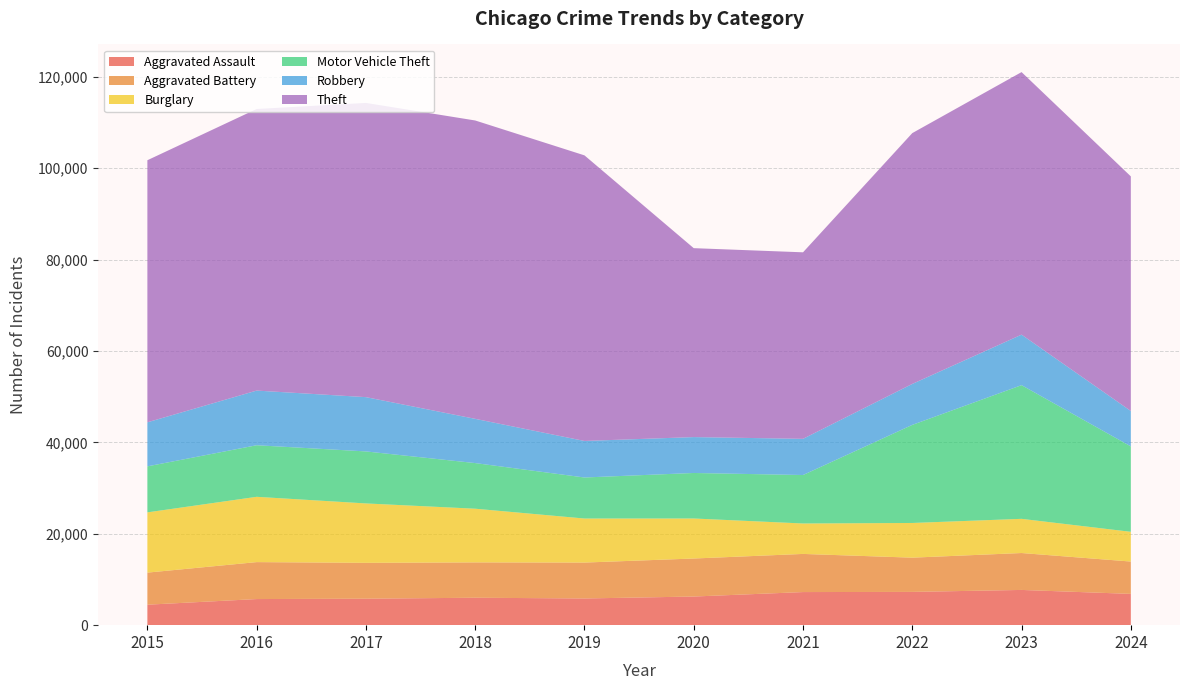

Reading left to right, what are all the values shown in this chart?

Aggravated Assault: 2015=4480	2016=5713	2017=5793	2018=6002	2019=5841	2020=6265	2021=7242	2022=7280	2023=7710	2024=6844
Aggravated Battery: 2015=7019	2016=8086	2017=7845	2018=7735	2019=7858	2020=8321	2021=8347	2022=7492	2023=8077	2024=7078
Burglary: 2015=13184	2016=14289	2017=13001	2018=11747	2019=9638	2020=8758	2021=6662	2022=7592	2023=7482	2024=6506
Motor Vehicle Theft: 2015=10068	2016=11285	2017=11380	2018=9985	2019=8978	2020=9959	2021=10604	2022=21463	2023=29251	2024=18691
Robbery: 2015=9638	2016=11960	2017=11880	2018=9681	2019=7995	2020=7855	2021=7920	2022=8963	2023=11053	2024=7750
Theft: 2015=57351	2016=61623	2017=64386	2018=65290	2019=62495	2020=41341	2021=40816	2022=54887	2023=57453	2024=51339